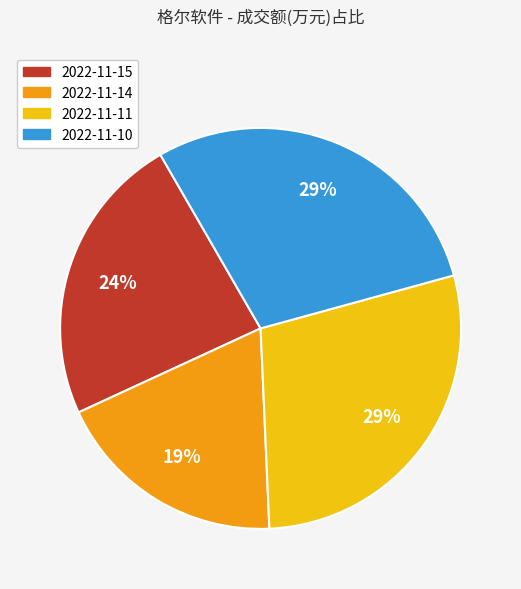

Approximately how many times larger is the value at 2022-11-15 compared to 2022-11-10?

0.8